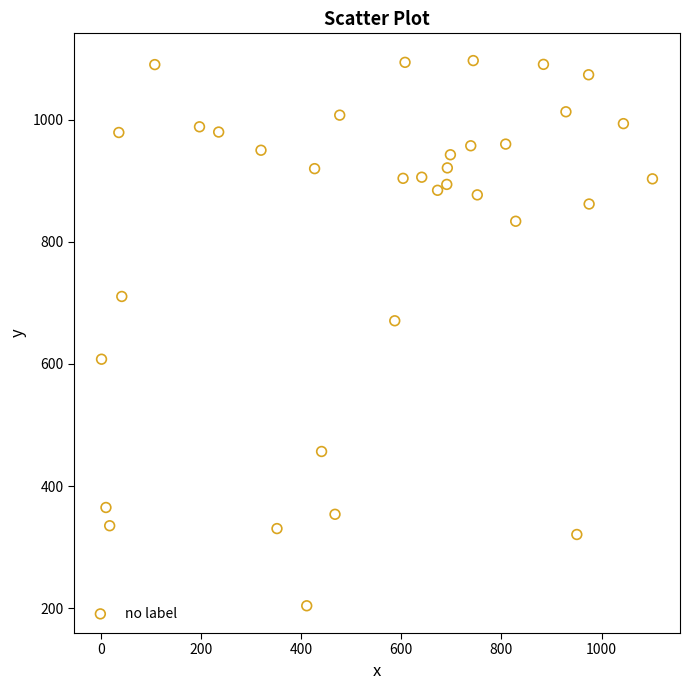

What is the range of X values (max minus min)?

1100.3